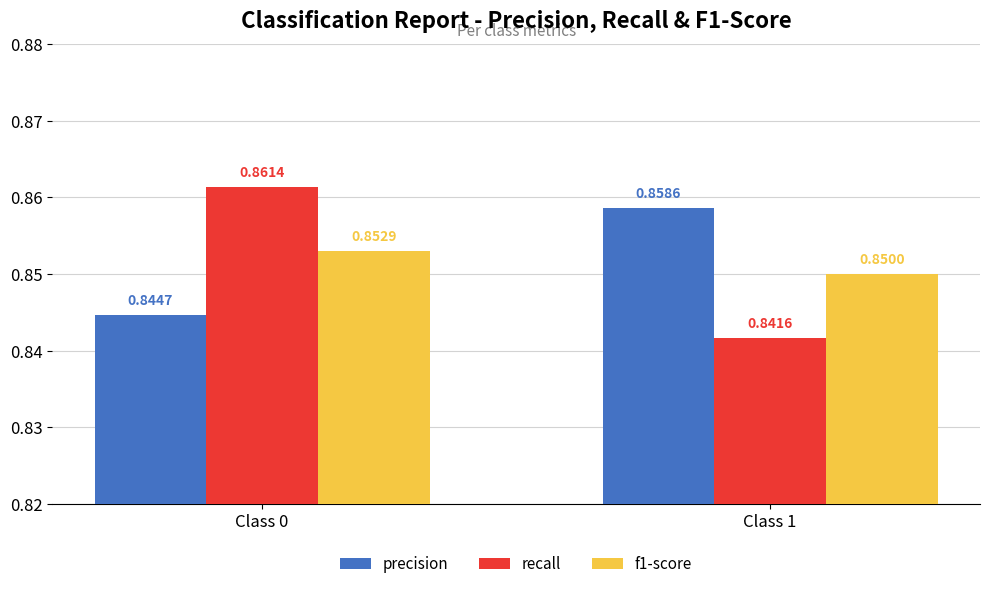

List the labels in order of f1-score value, largest first.

Class 0, Class 1